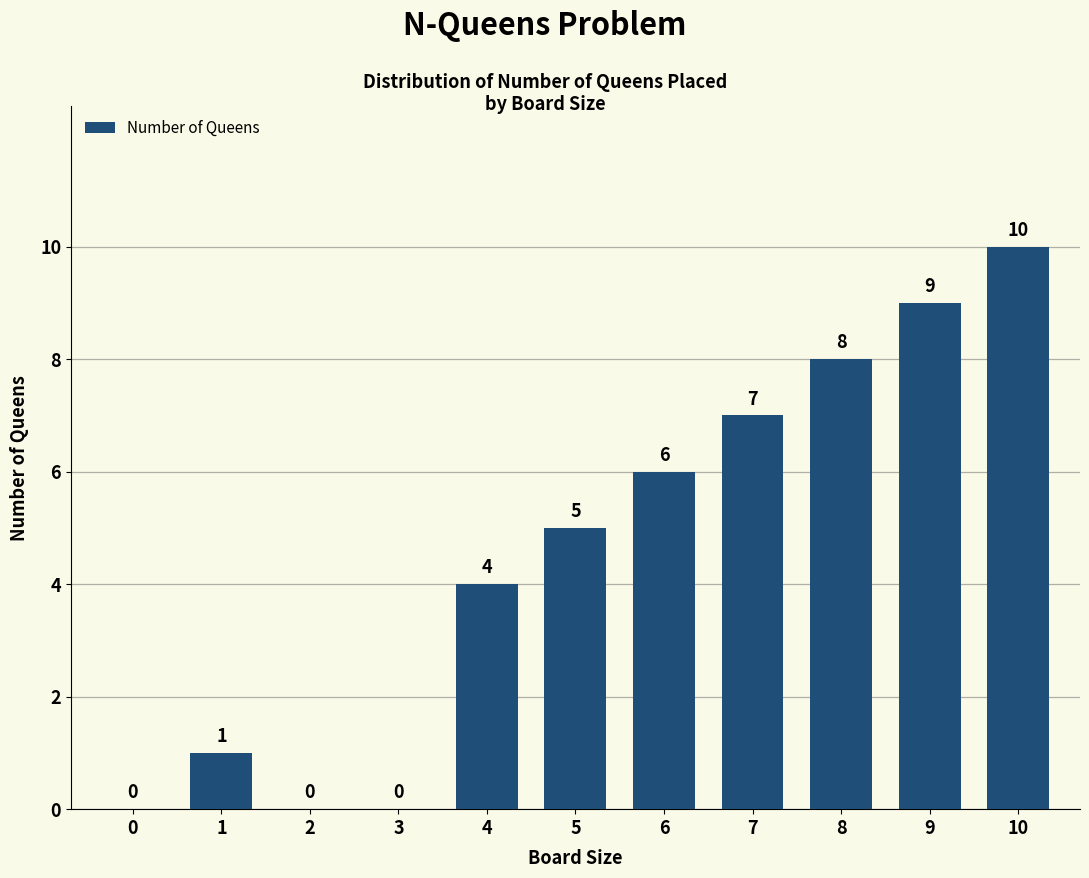

Reading left to right, extract all data points from this chart.

0=0	1=1	2=0	3=0	4=4	5=5	6=6	7=7	8=8	9=9	10=10